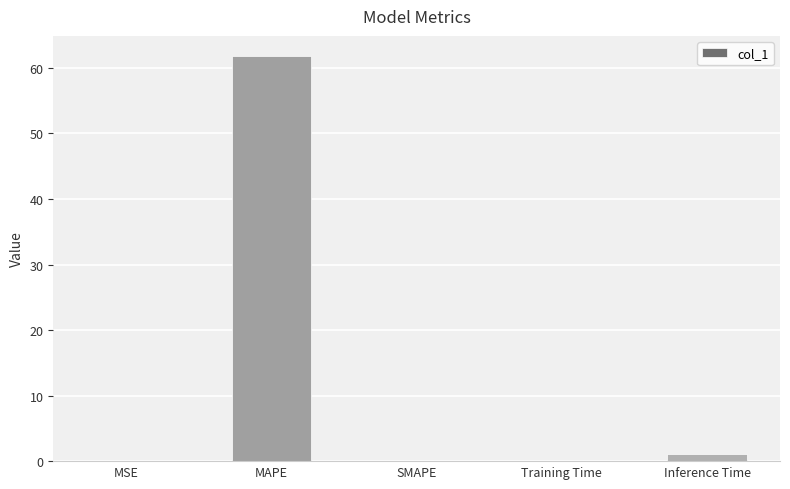

What is the sum of the values at Inference Time and Training Time?

1.1